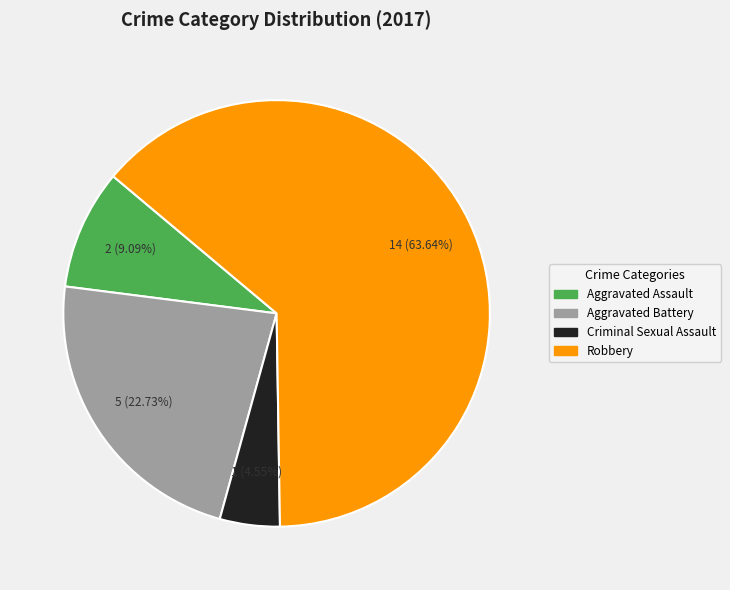

To the nearest percent, what is the difference between the Criminal Sexual Assault and Robbery slice percentages?

59%